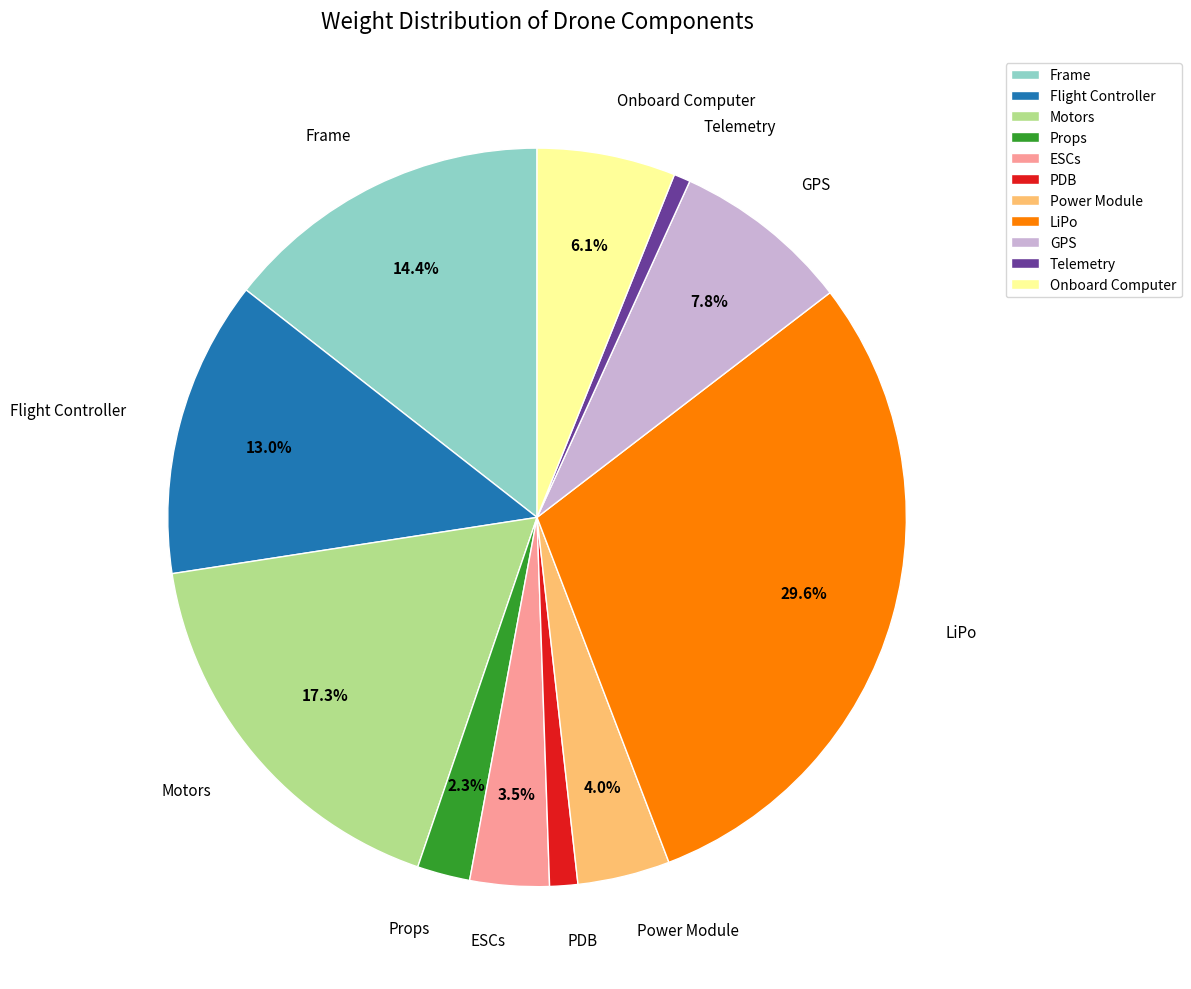

Between Power Module and Onboard Computer, which is larger?

Onboard Computer